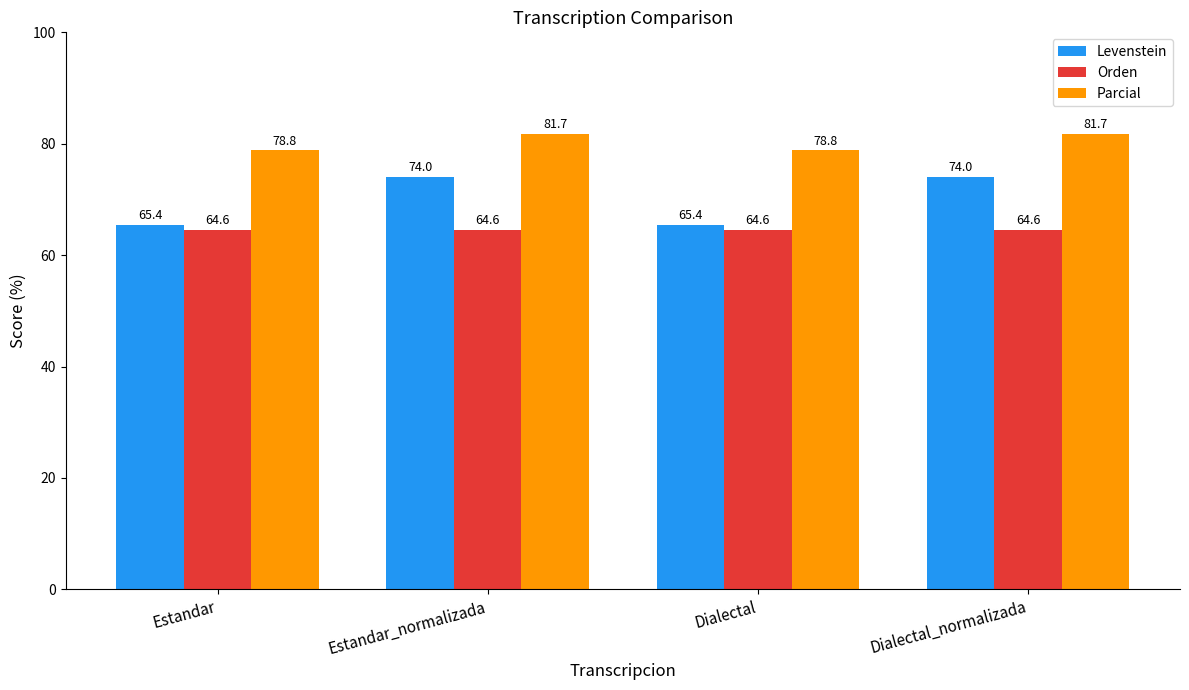

True or false: Orden has a value of 103.7 at Dialectal.

False